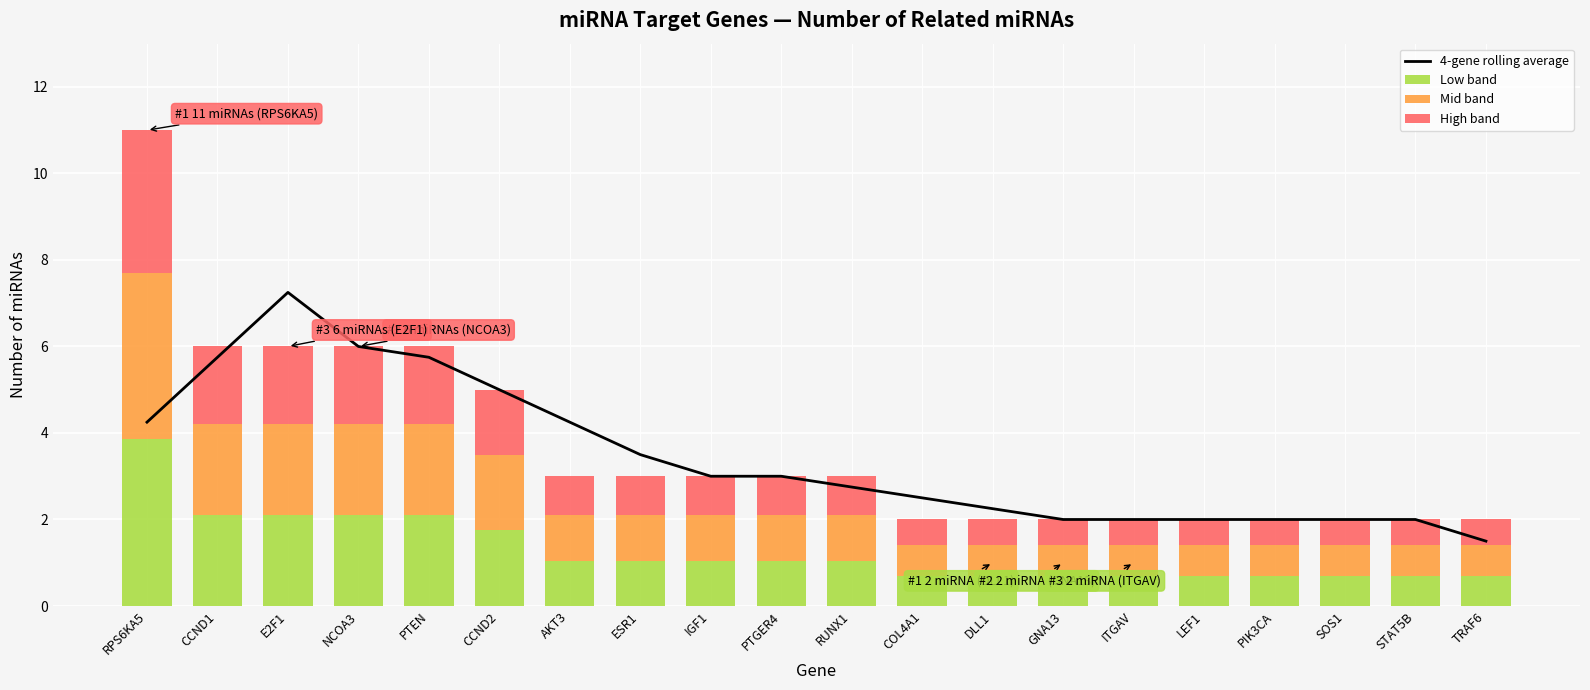

At how many categories does at least one series exceed 1?

20